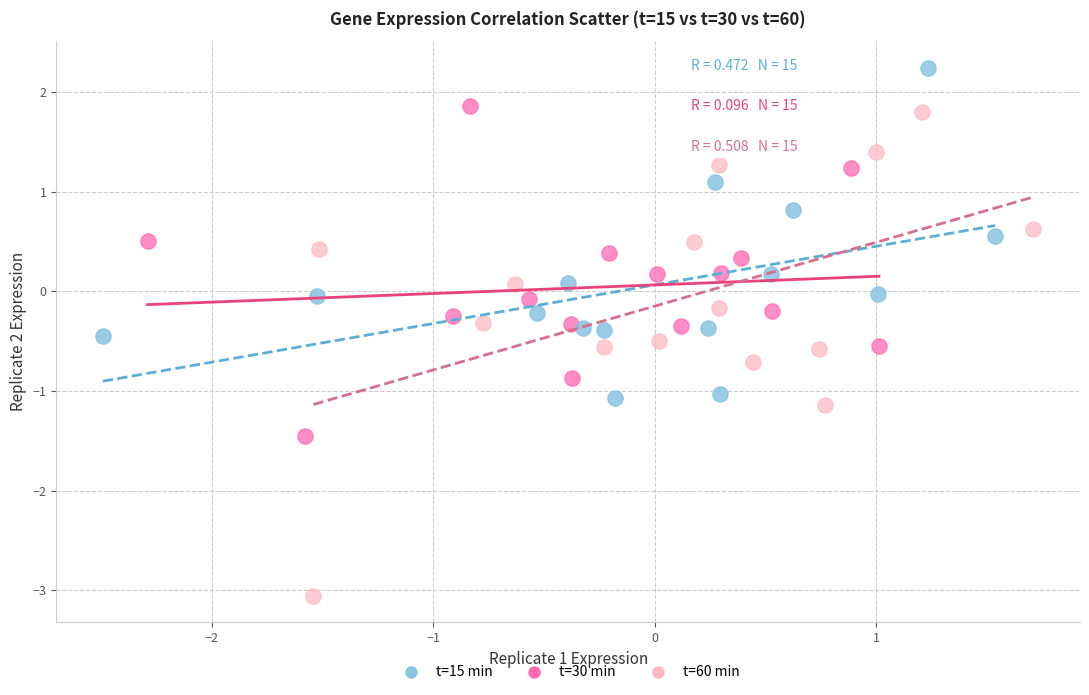

Which series reaches the maximum Y coordinate?

t=15 min